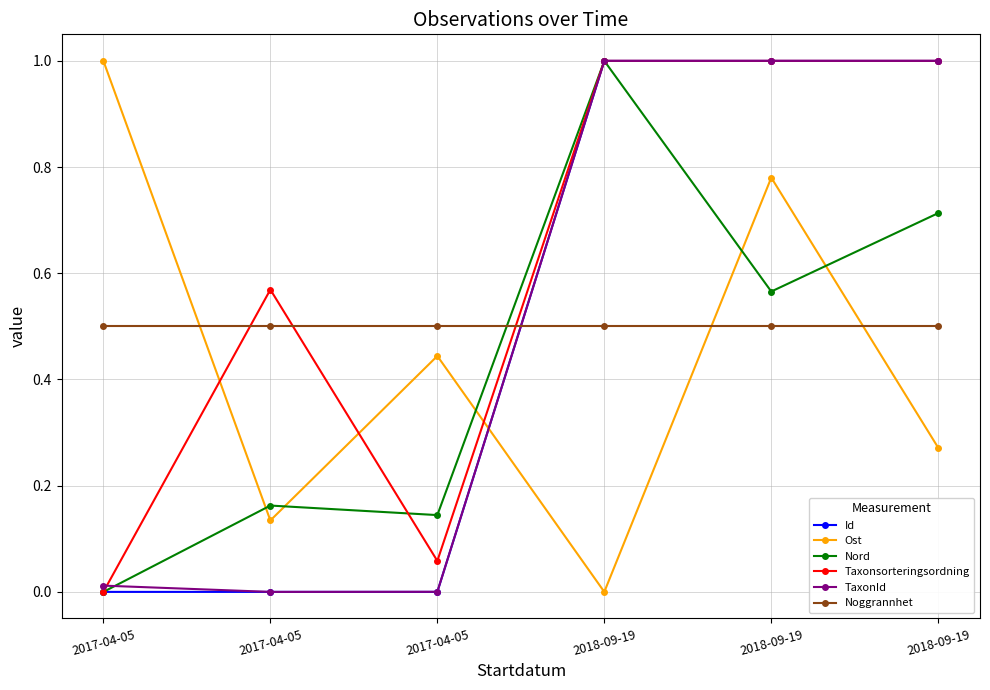

How many intersections are there between TaxonId and Ost?

1